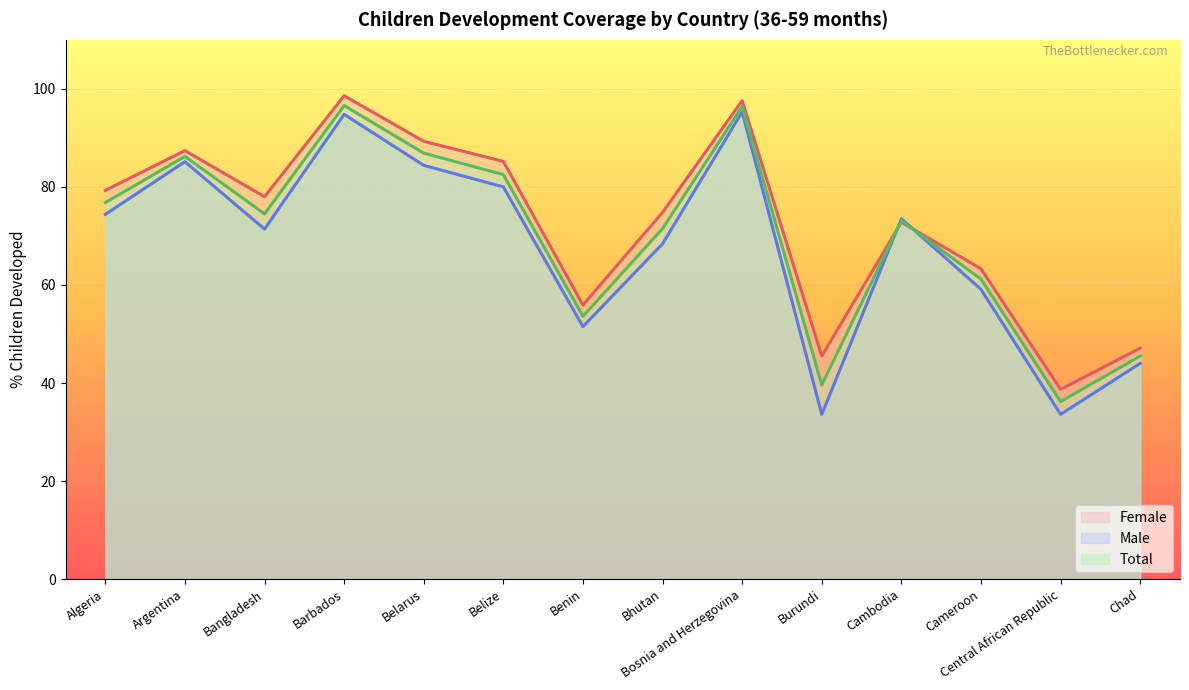

What is the smallest value displayed?

33.6